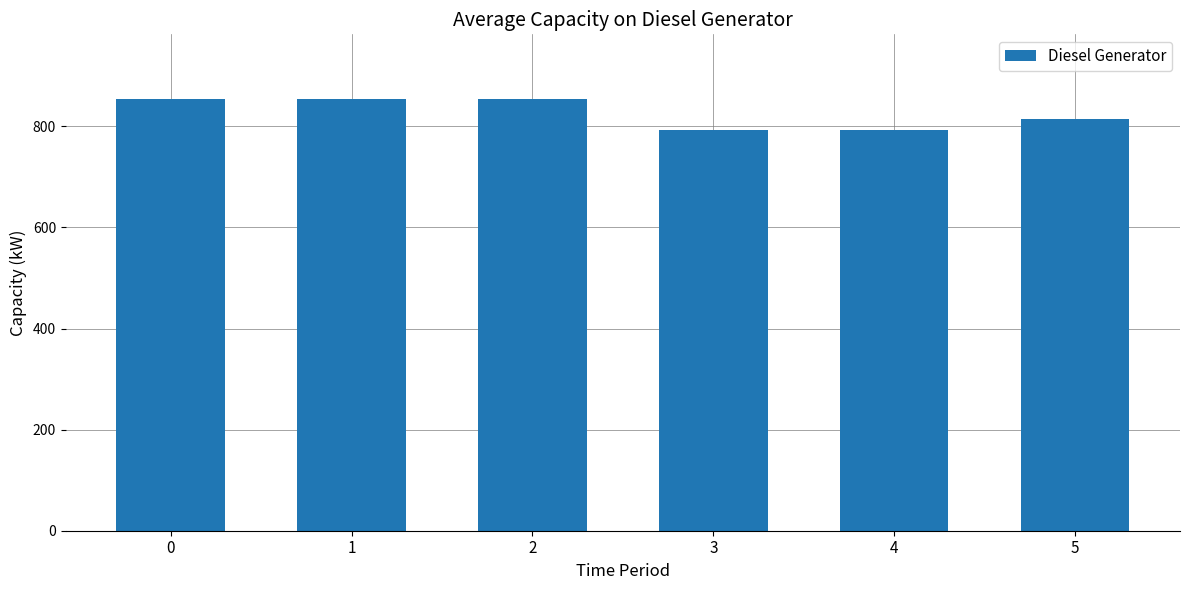

What is the minimum value shown in the chart?

793